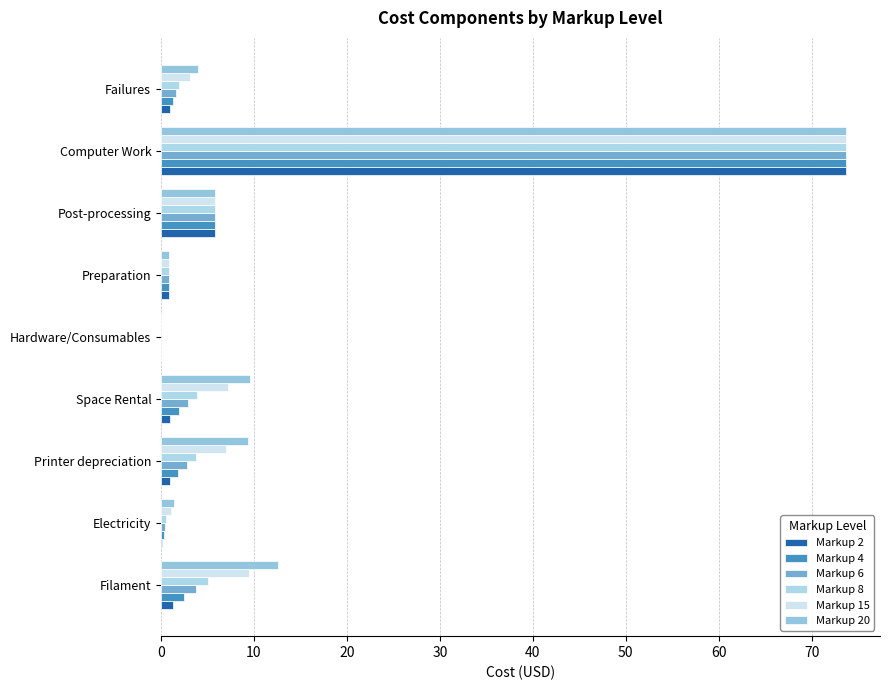

At which category is the sum across all series the highest?

Computer Work